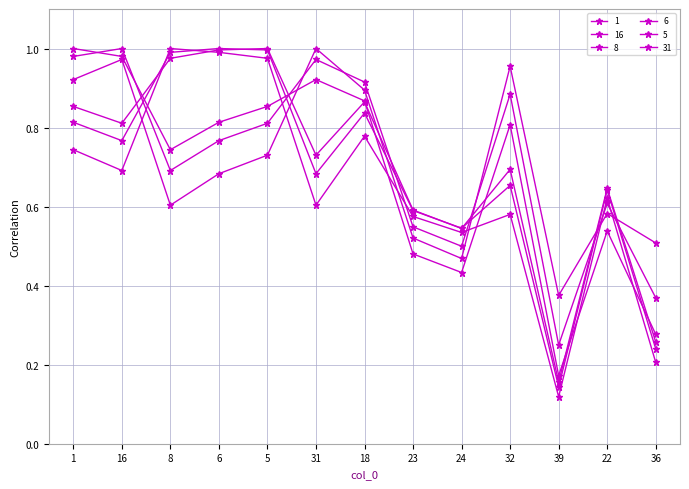

How many categories are shown in the chart?

13